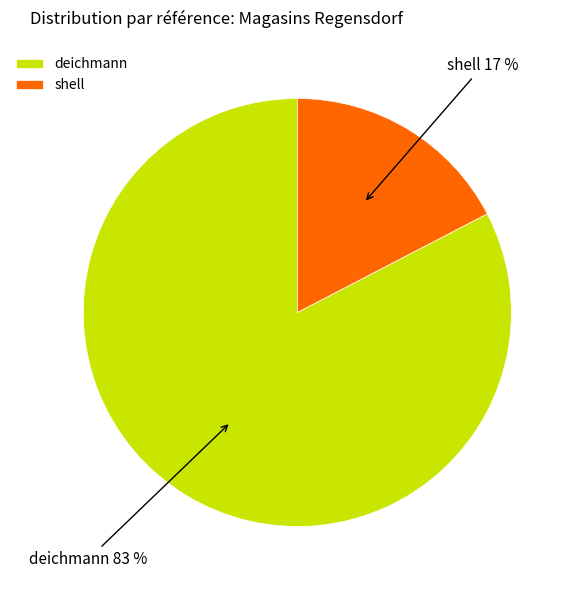

Is it true that shell is 17% of the pie?

True